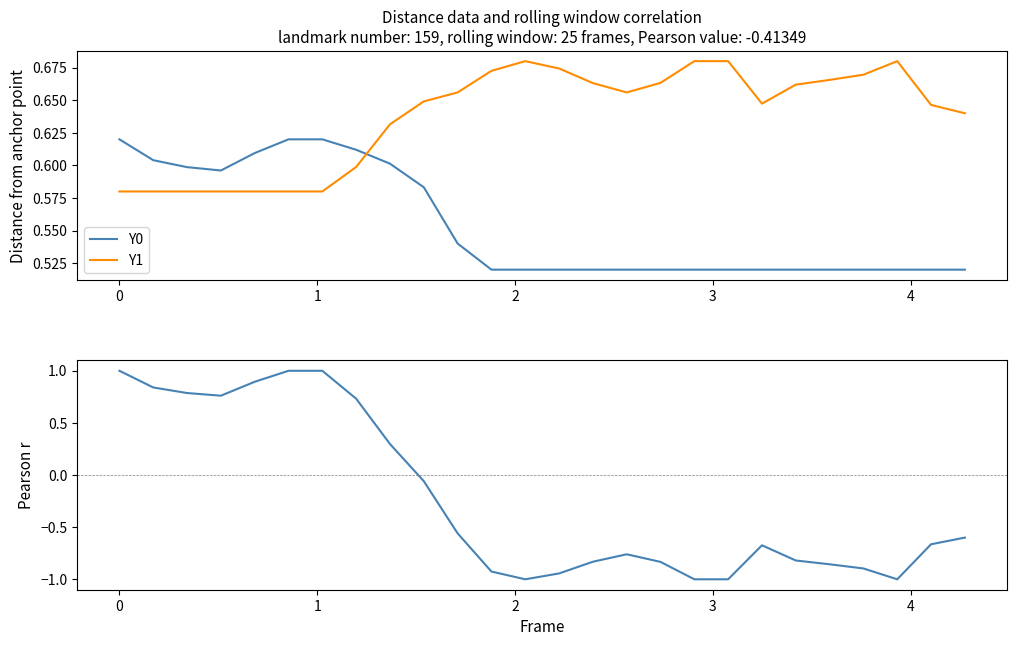

How many intersections are there between Y1 and Y0?

1